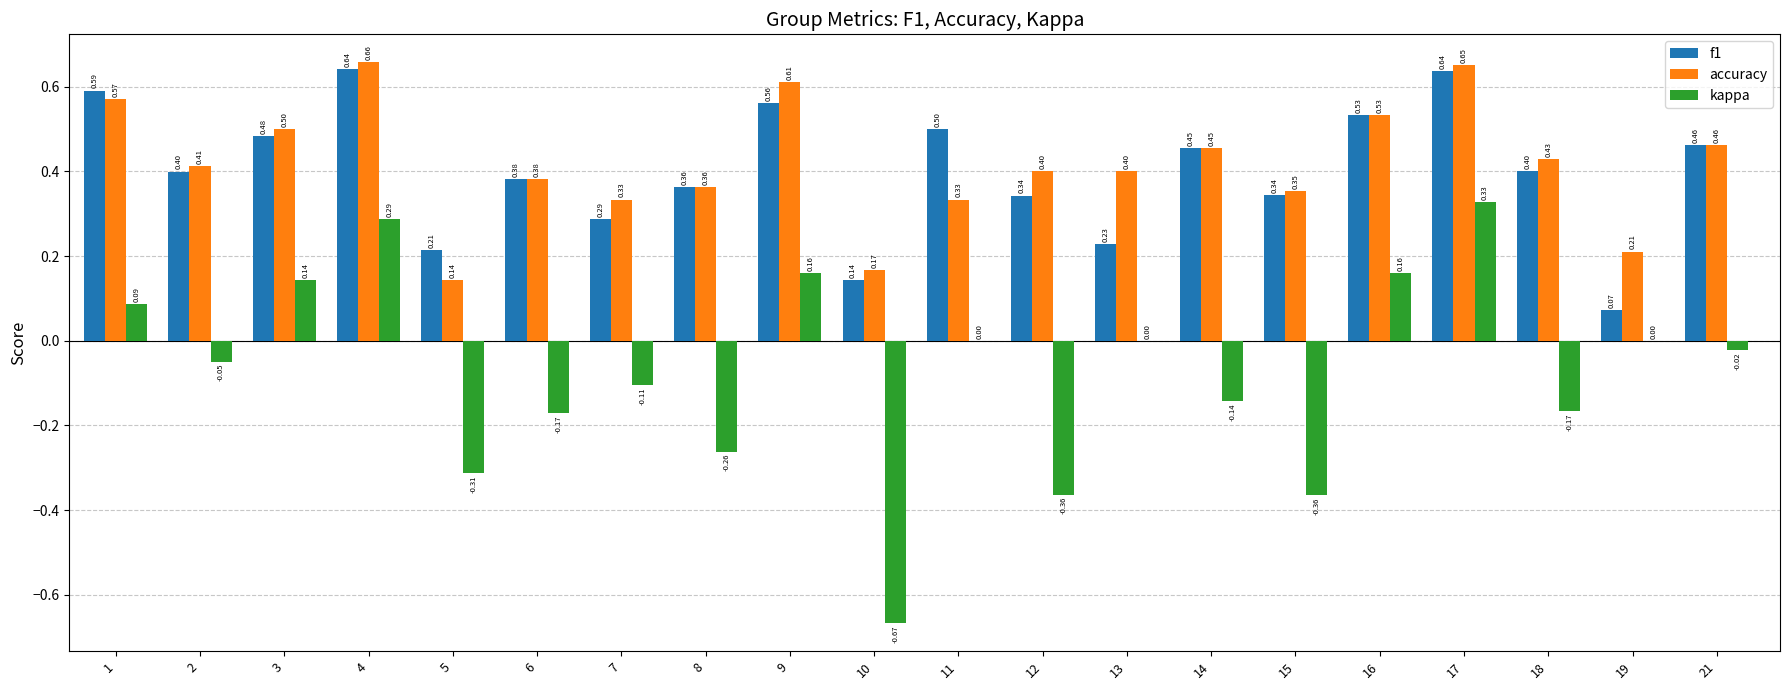

True or false: f1 has a value of 0.4 at 2.

True